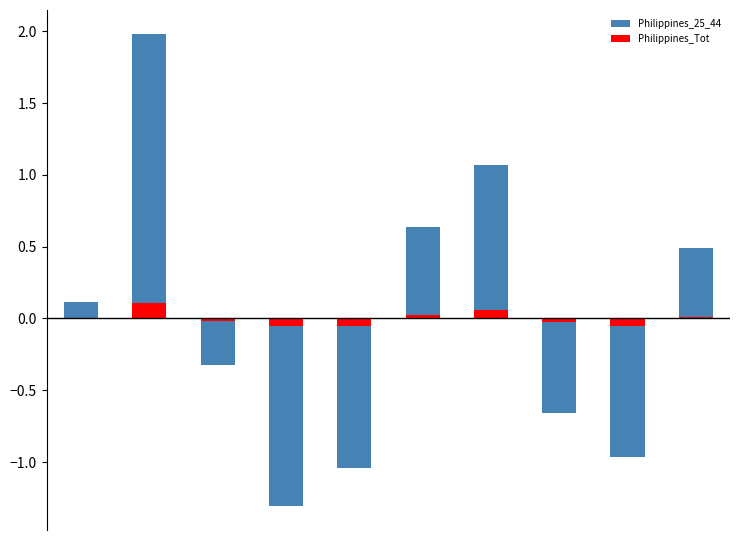

What is the value of the Philippines_25_44 bar at the 10th from the left?

0.5